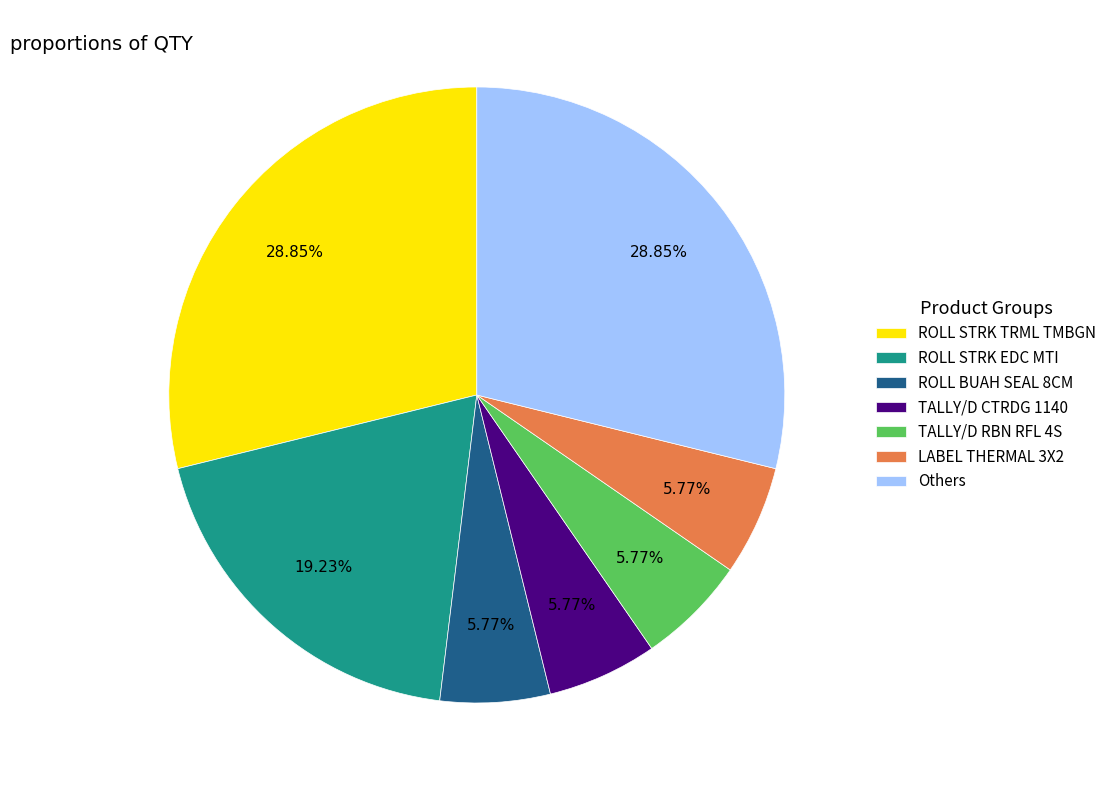

How many slices are in this pie chart?

7